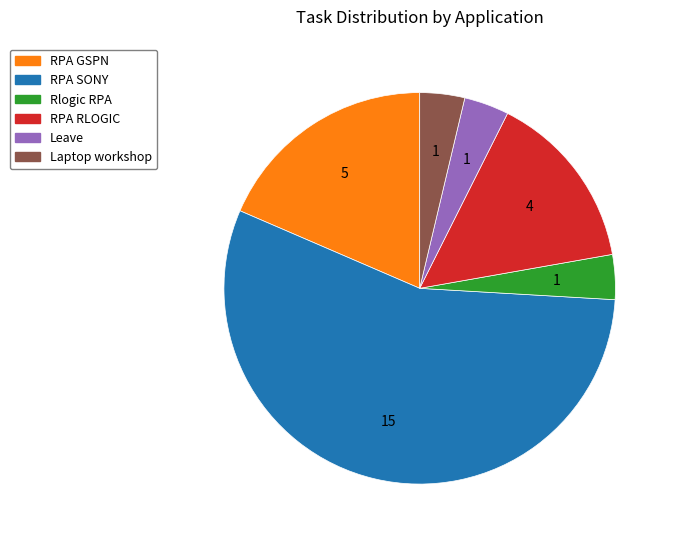

Does RPA SONY represent more than half of the total?

Yes